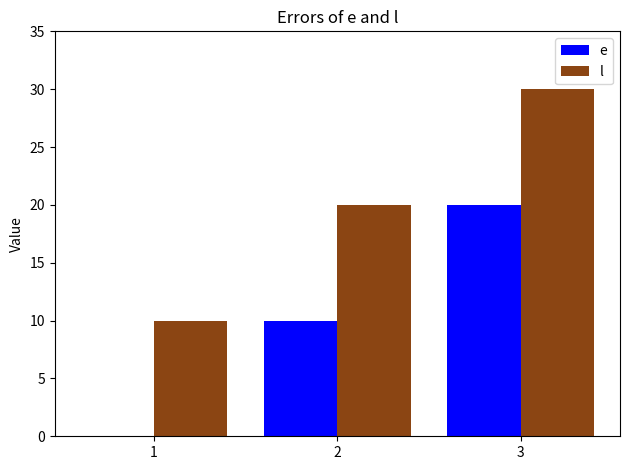

What value does the l series have at 1?

10